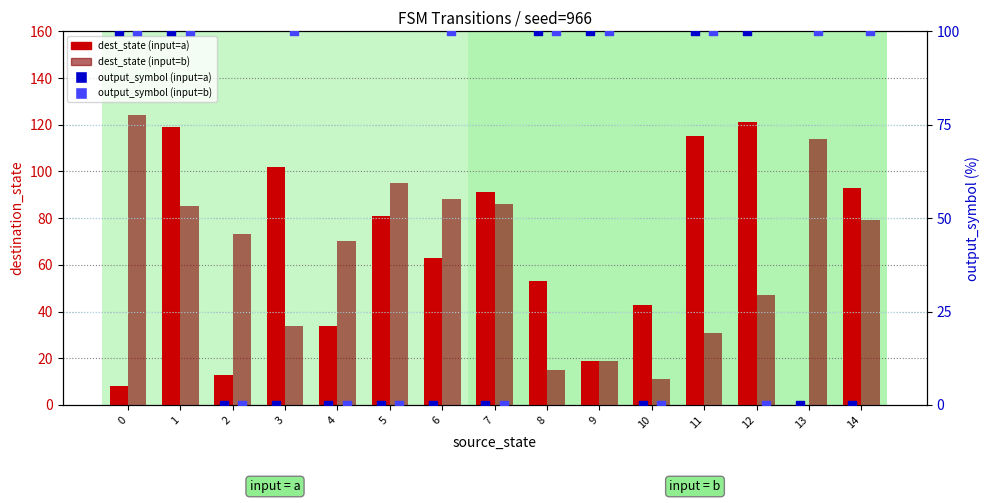

What is the total value across all series at 12?

268